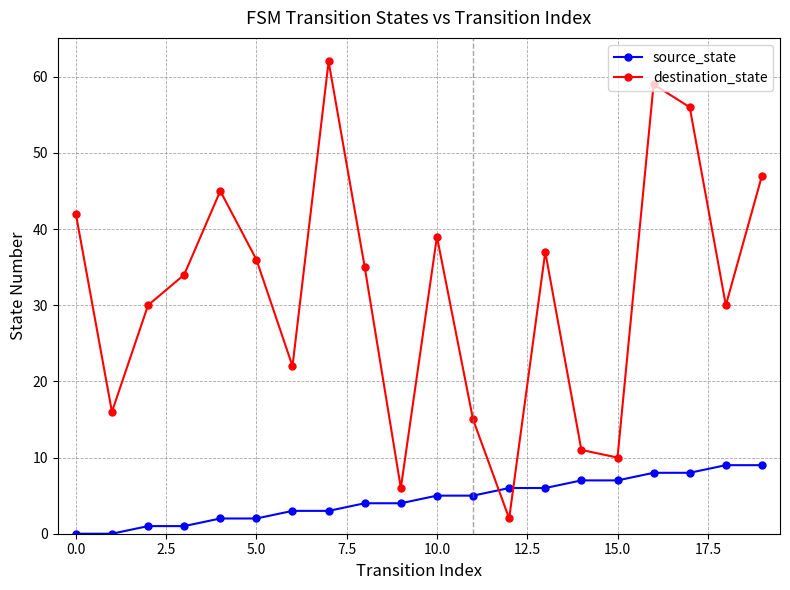

Reading left to right, list all the values displayed in this chart.

source_state: 0	0	1	1	2	2	3	3	4	4	5	5	6	6	7	7	8	8	9	9
destination_state: 42	16	30	34	45	36	22	62	35	6	39	15	2	37	11	10	59	56	30	47